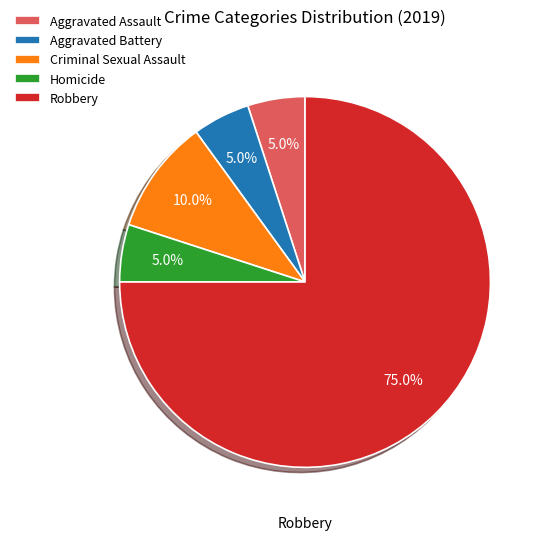

To the nearest percent, what is the average slice percentage?

20%